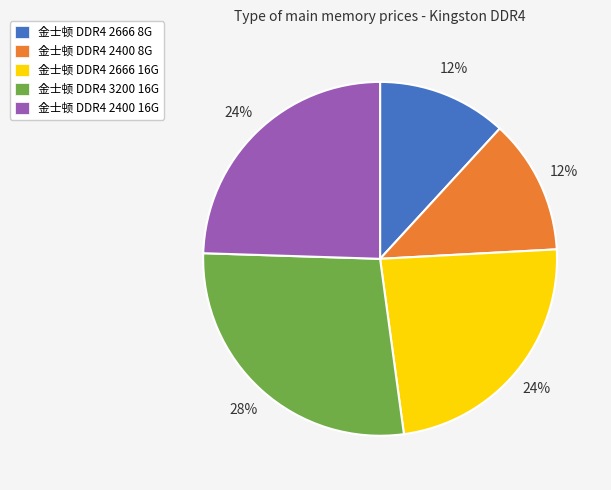

Which has a higher value, 金士顿 DDR4 2666 16G or 金士顿 DDR4 2400 8G?

金士顿 DDR4 2666 16G